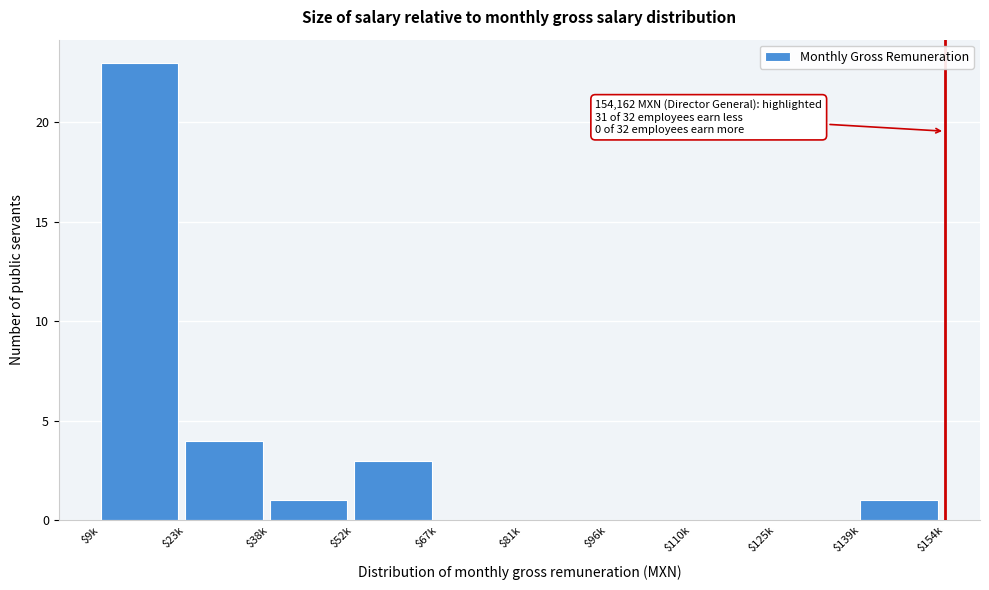

Which label corresponds to the largest value in the chart?

$9k